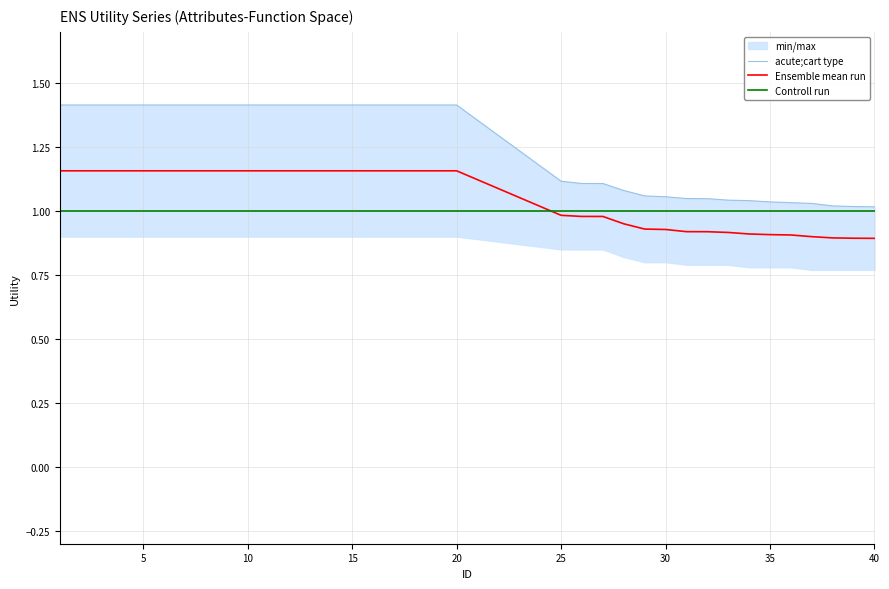

What is the sum of the values at 34 and 36?

2.1